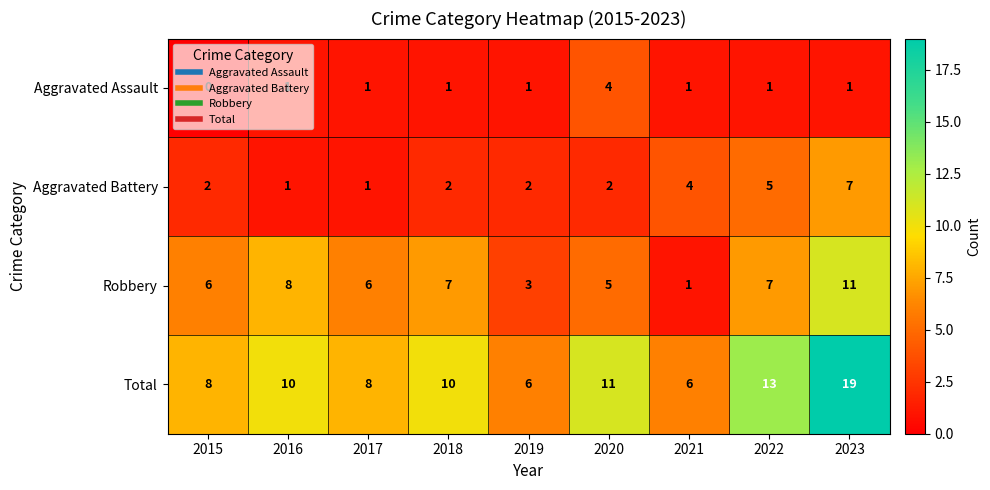

What is the difference between the maximum and second lowest values in the Robbery series?

8